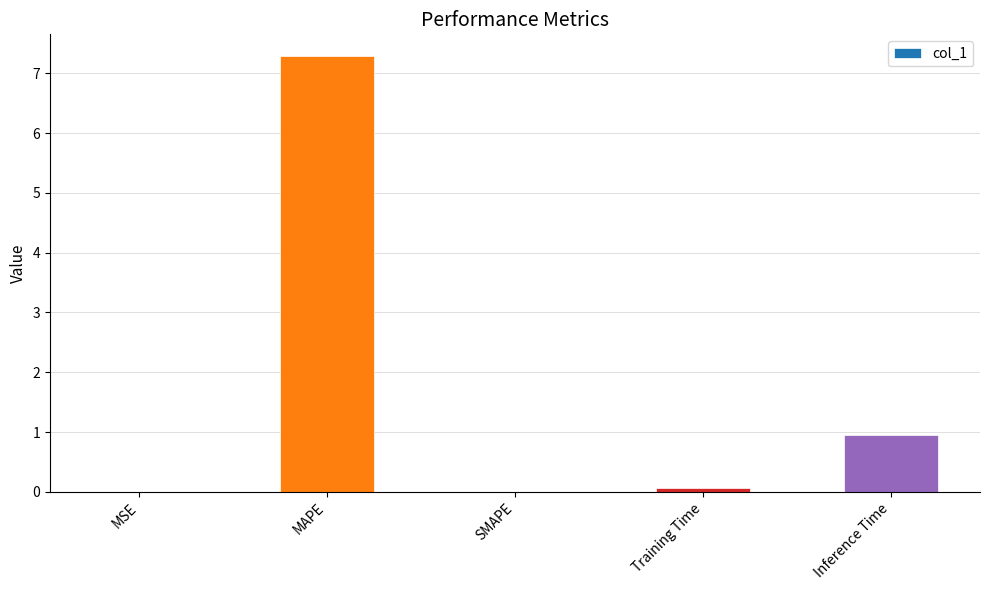

What is the change in value from MAPE to Inference Time?

-6.3